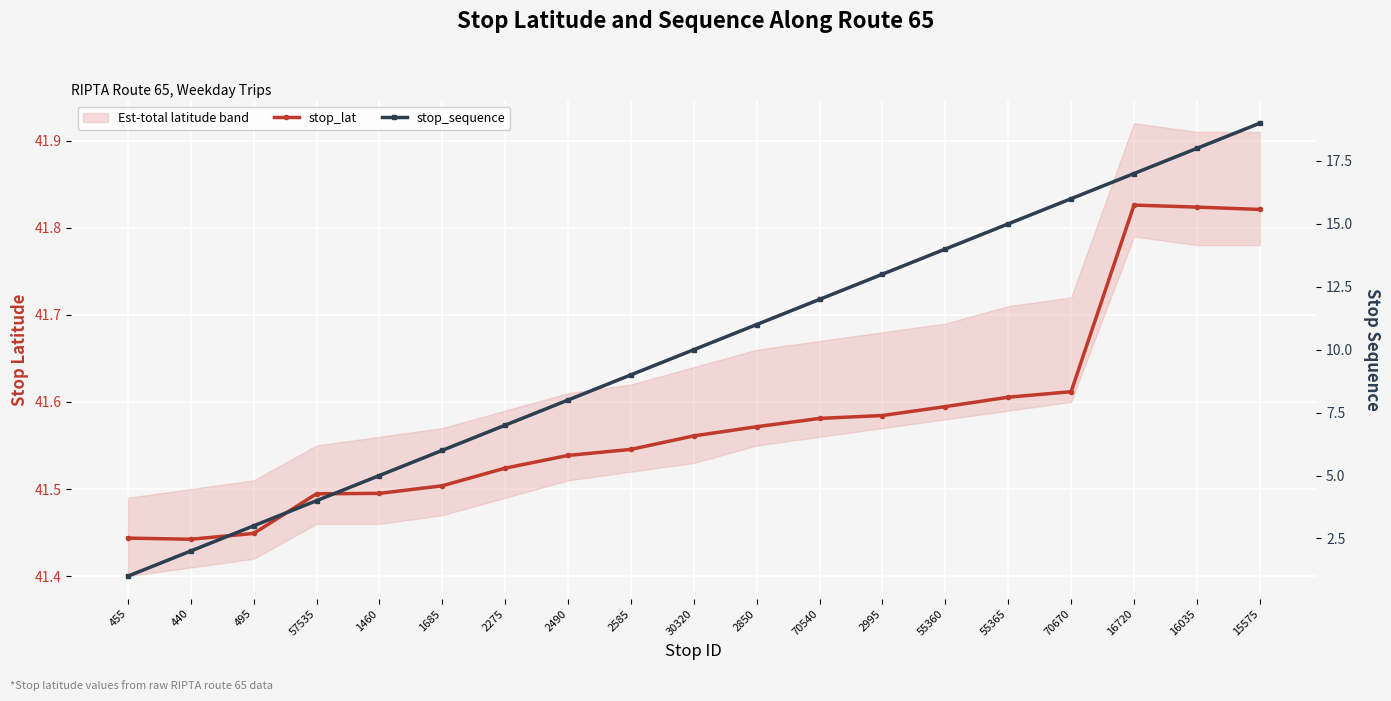

What is the value of the stop_lat point at the 15th from the left?

41.6